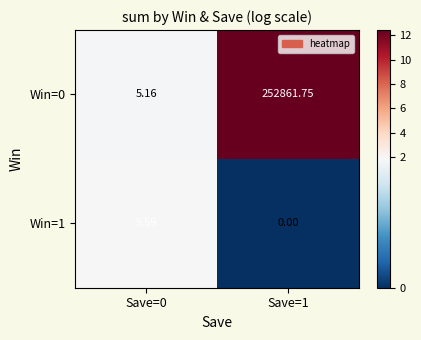

Is the value of Win=1 at Save=0 greater than the value of Win=0 at Save=0?

Yes